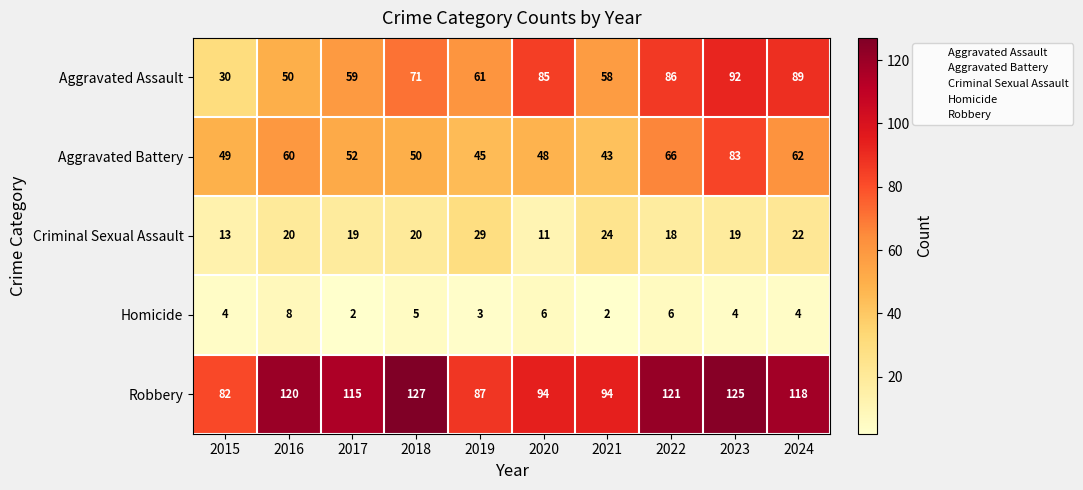

Is it true that Robbery equals 210 at 2024?

False